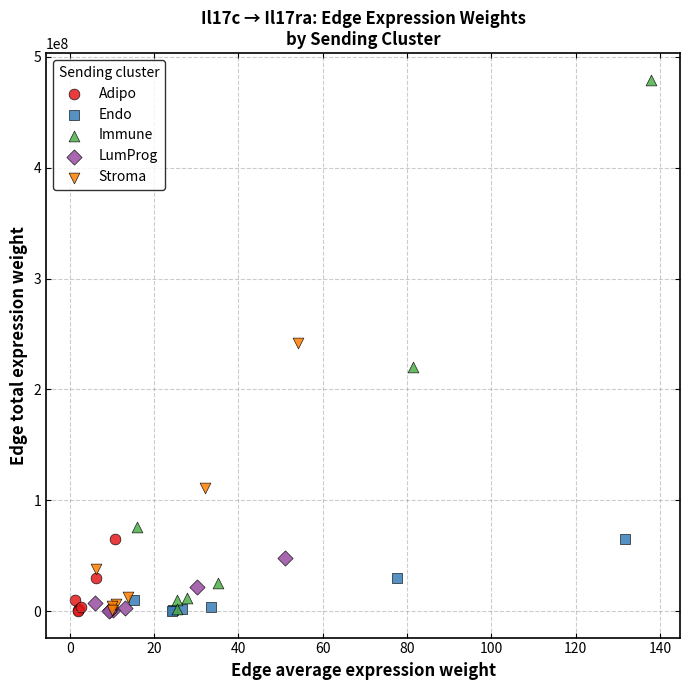

Which series reaches the maximum Y coordinate?

Immune